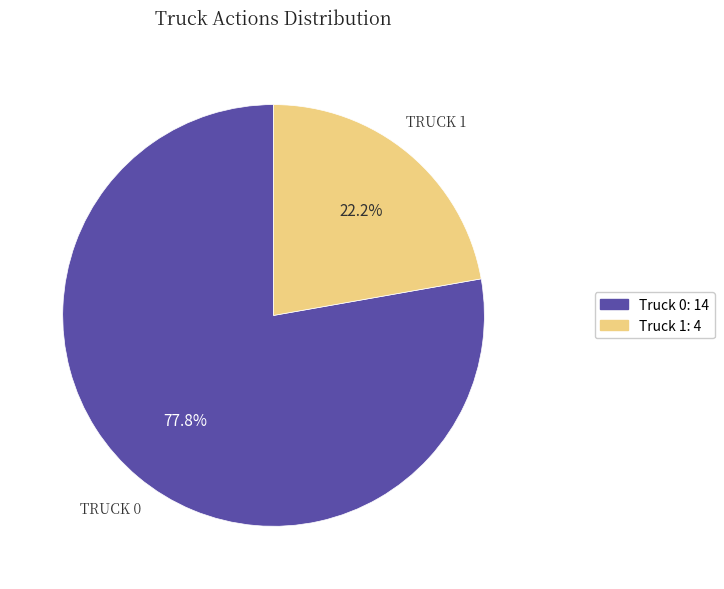

Which category has the biggest portion of the pie?

Truck 0